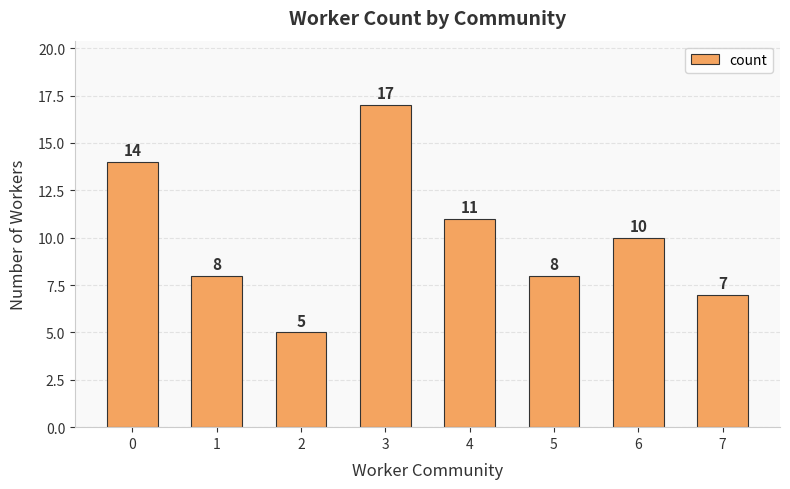

What is the difference between the maximum and minimum values?

12